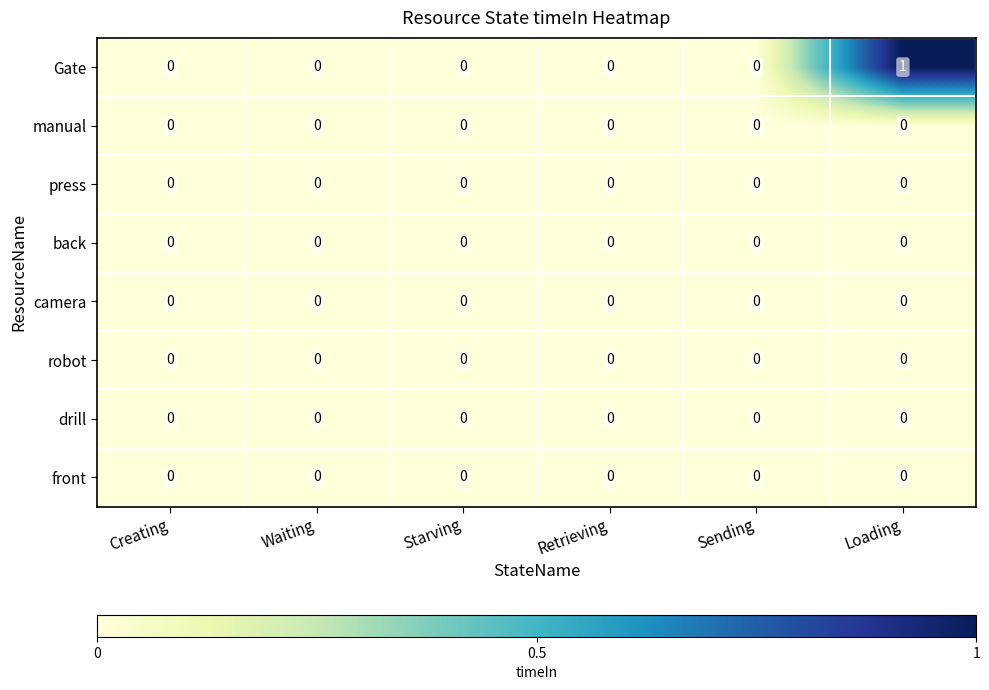

Which series has the largest range (max minus min)?

Gate